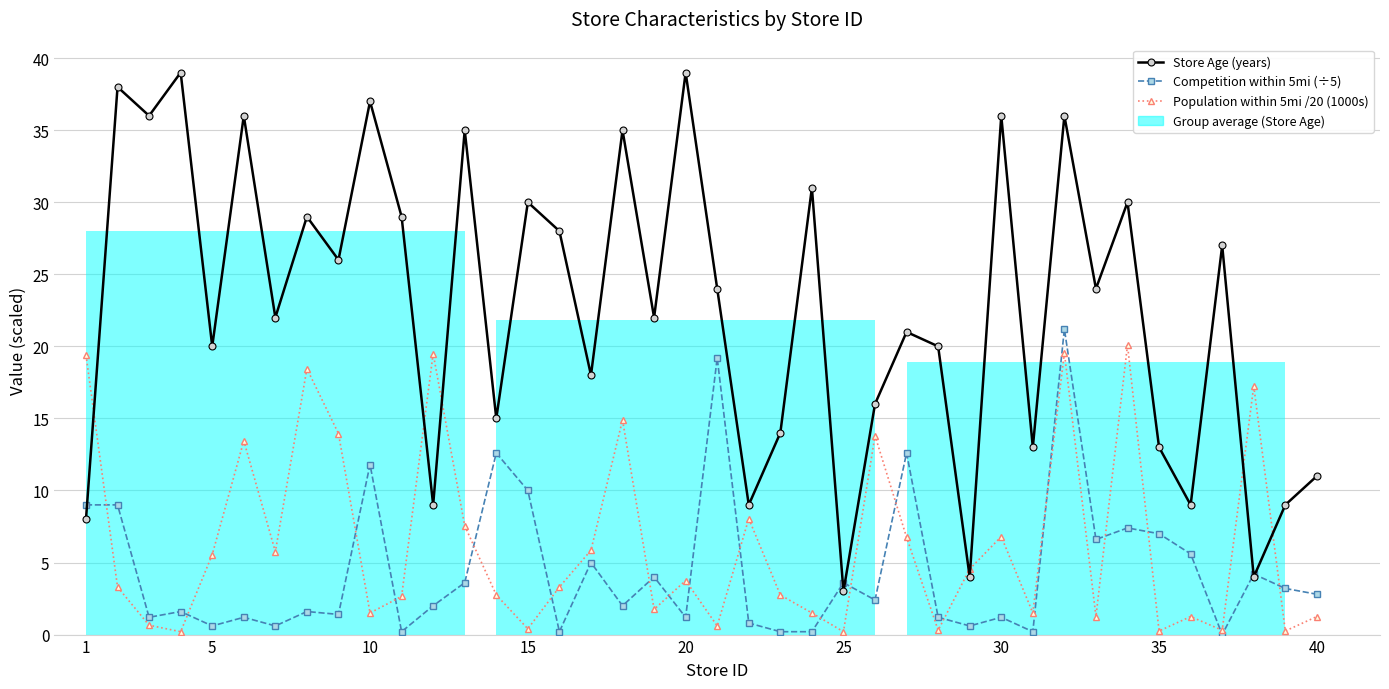

How many values in the Population within 5mi /20 (1000s) series exceed 3?

21